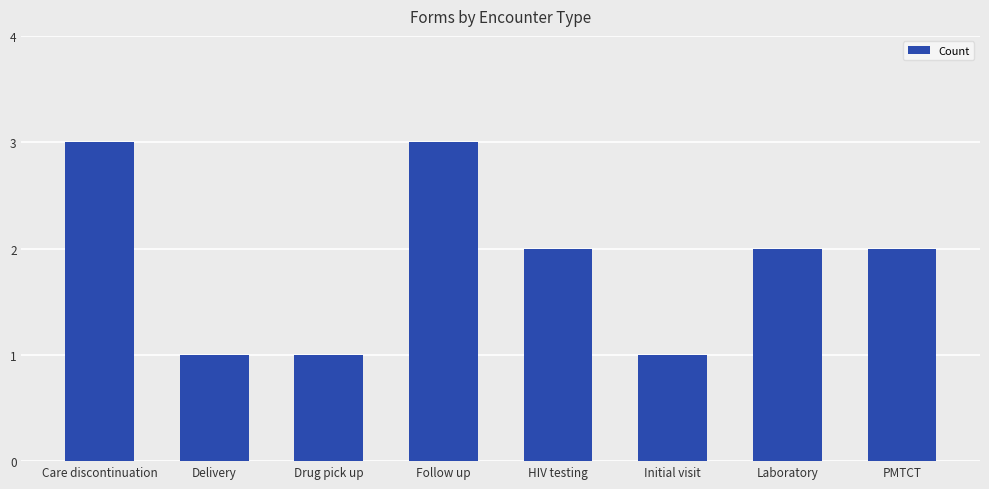

Does the chart contain any negative values?

No